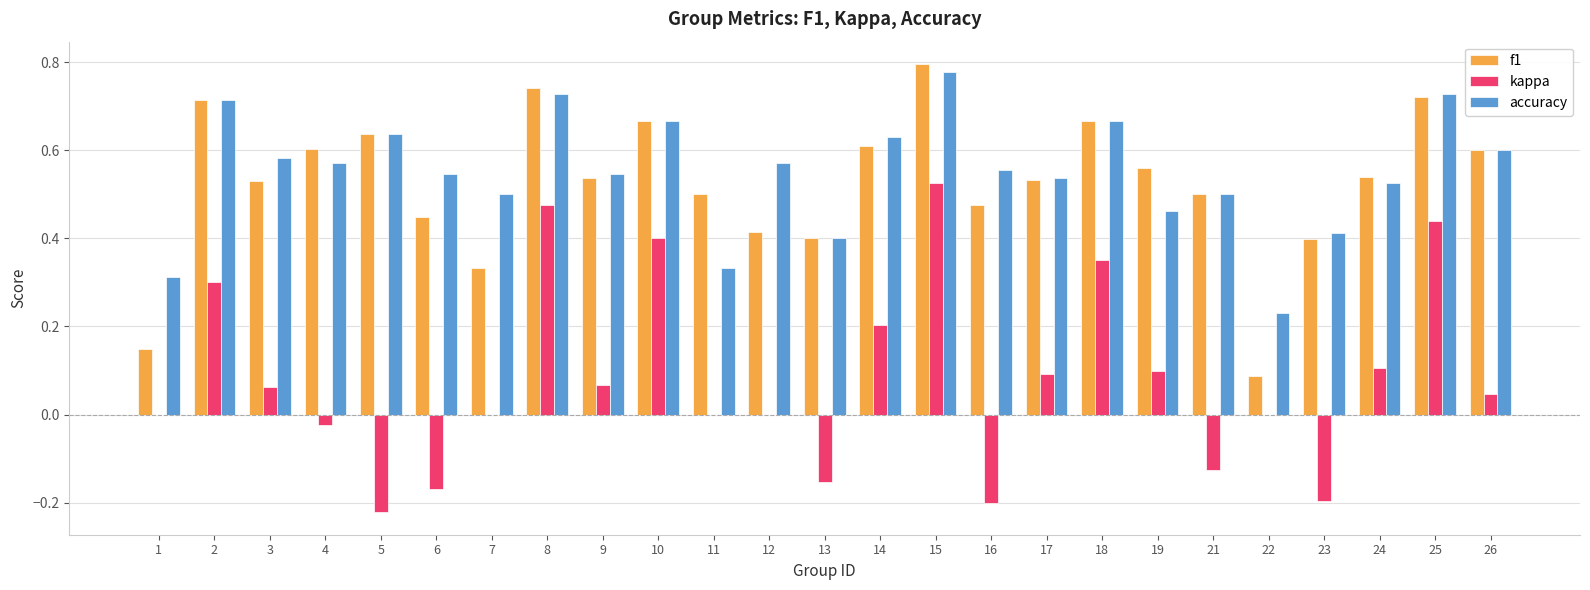

The value of accuracy at 6 is 0.5. True or false?

True